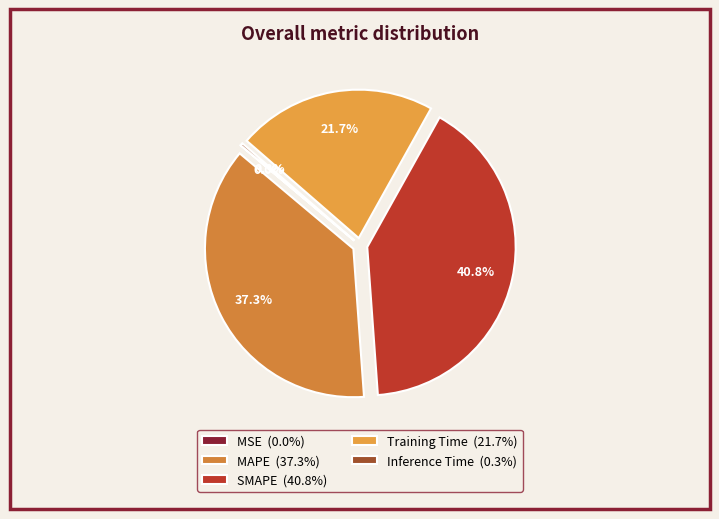

True or false: SMAPE accounts for 31% of the total.

False